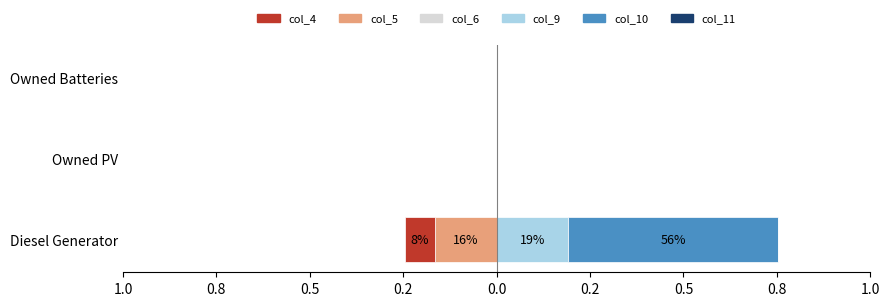

Which series has the widest spread of values?

col_10